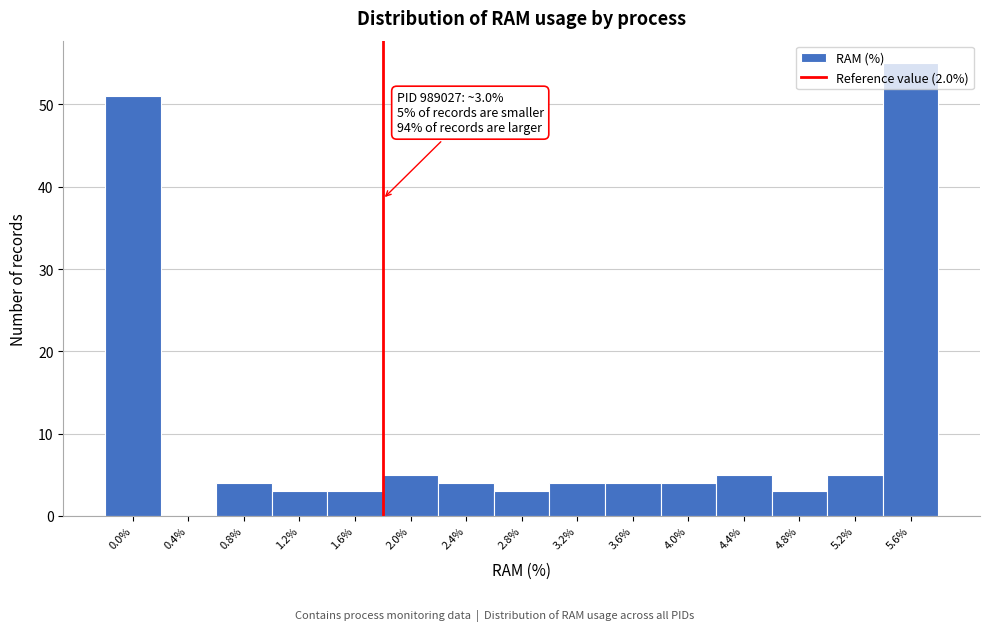

What is the sum of all values?

153